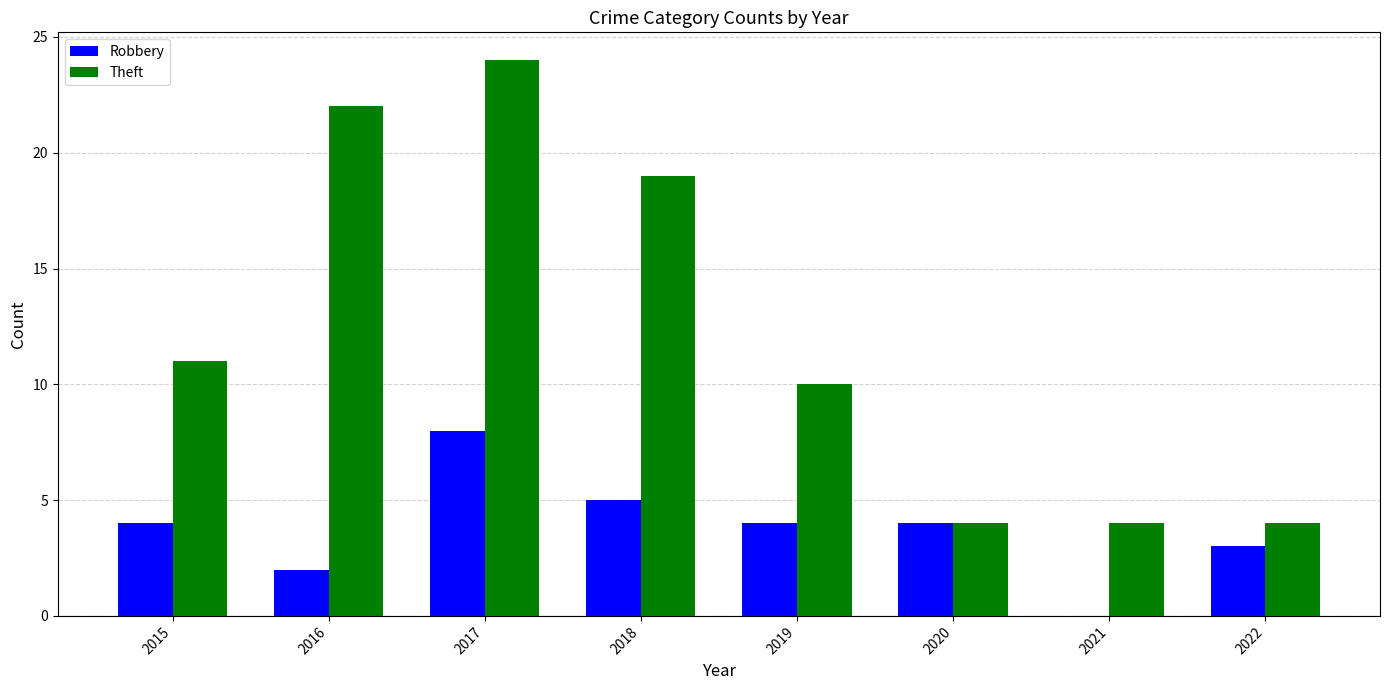

How many Robbery values are between 3 and 5?

5